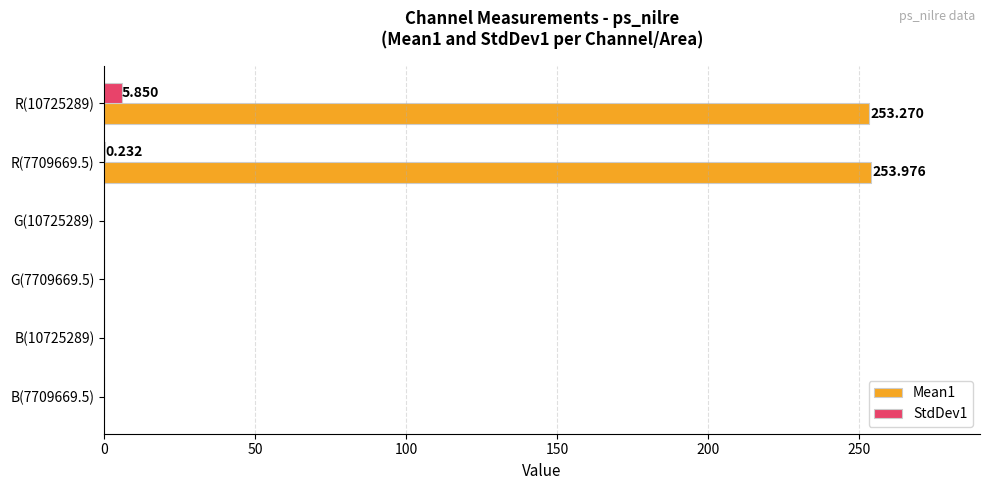

How many series are shown in this chart?

2